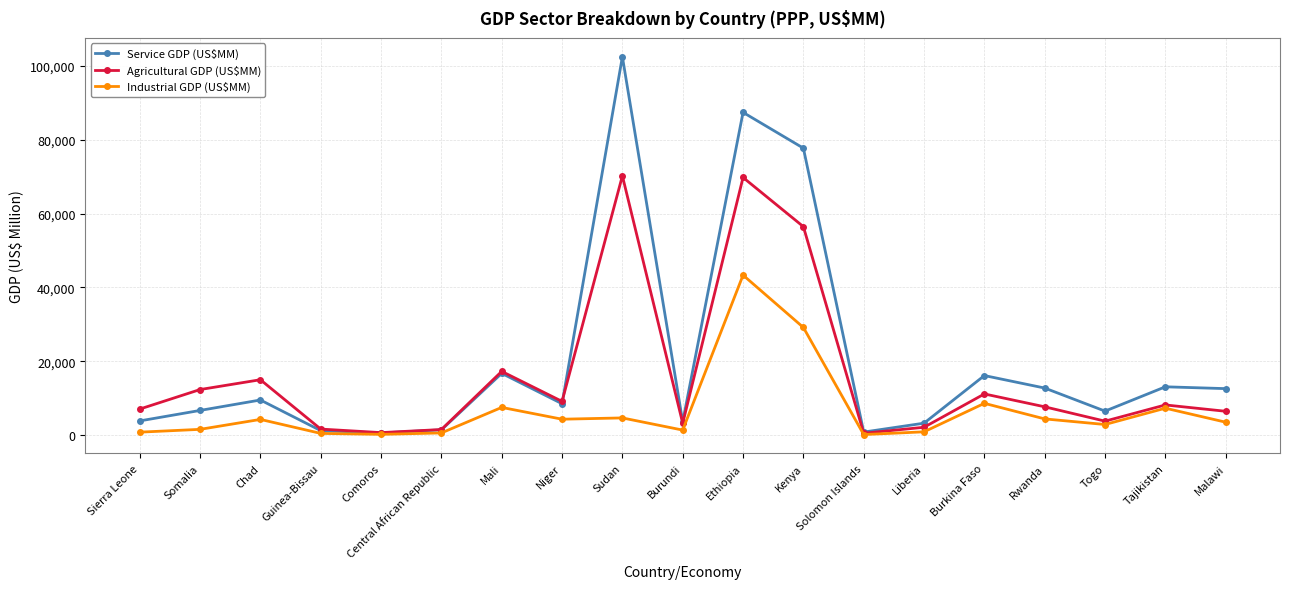

What is the label of the 2nd point from the right?

Tajikistan